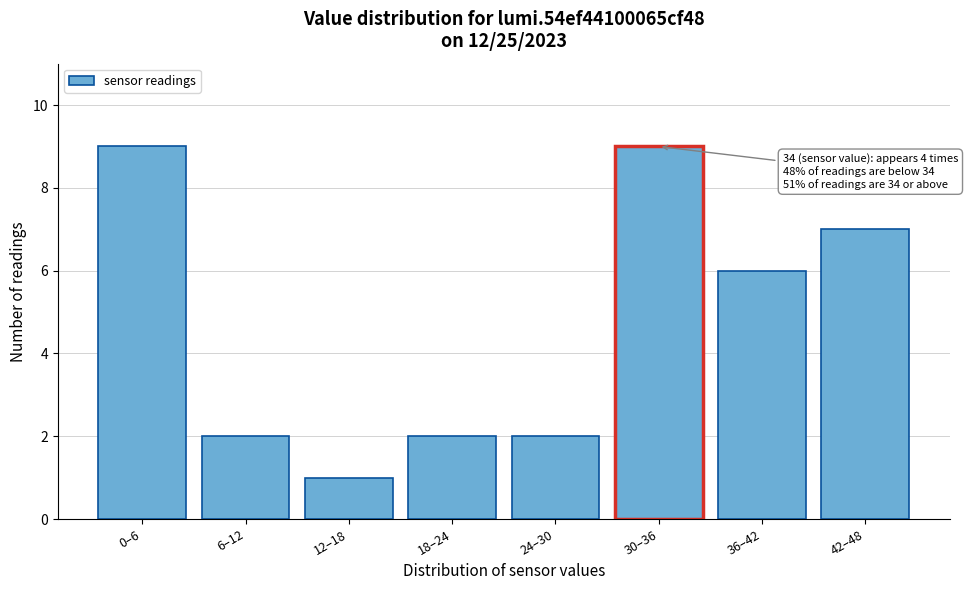

Reading left to right, extract all data points from this chart.

0–6=9	6–12=2	12–18=1	18–24=2	24–30=2	30–36=9	36–42=6	42–48=7